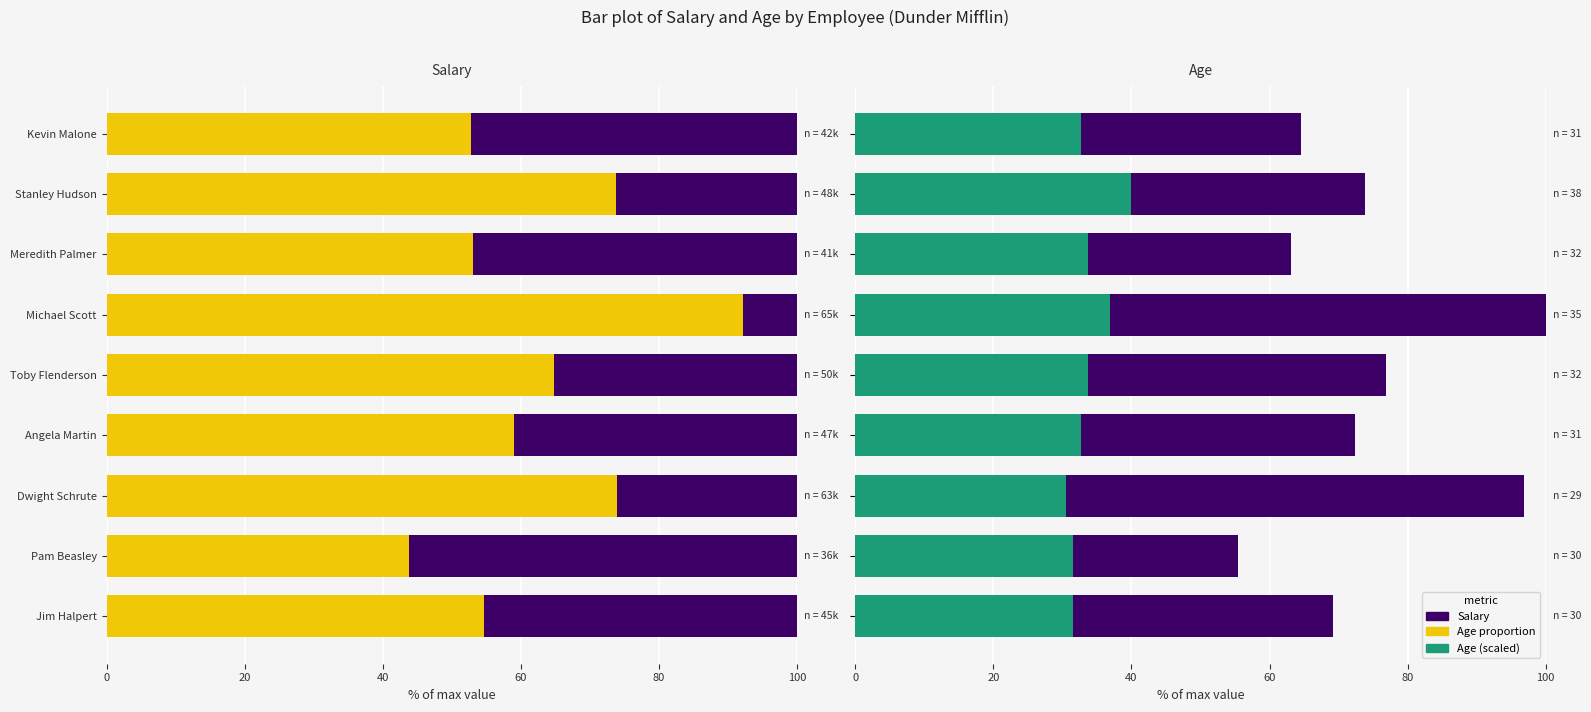

How many series are shown in this chart?

3